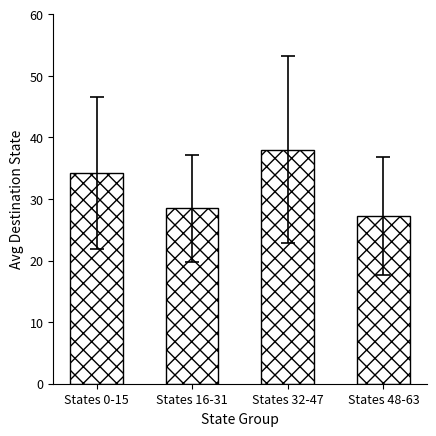

What is the label of the 3rd bar from the left?

States 32-47